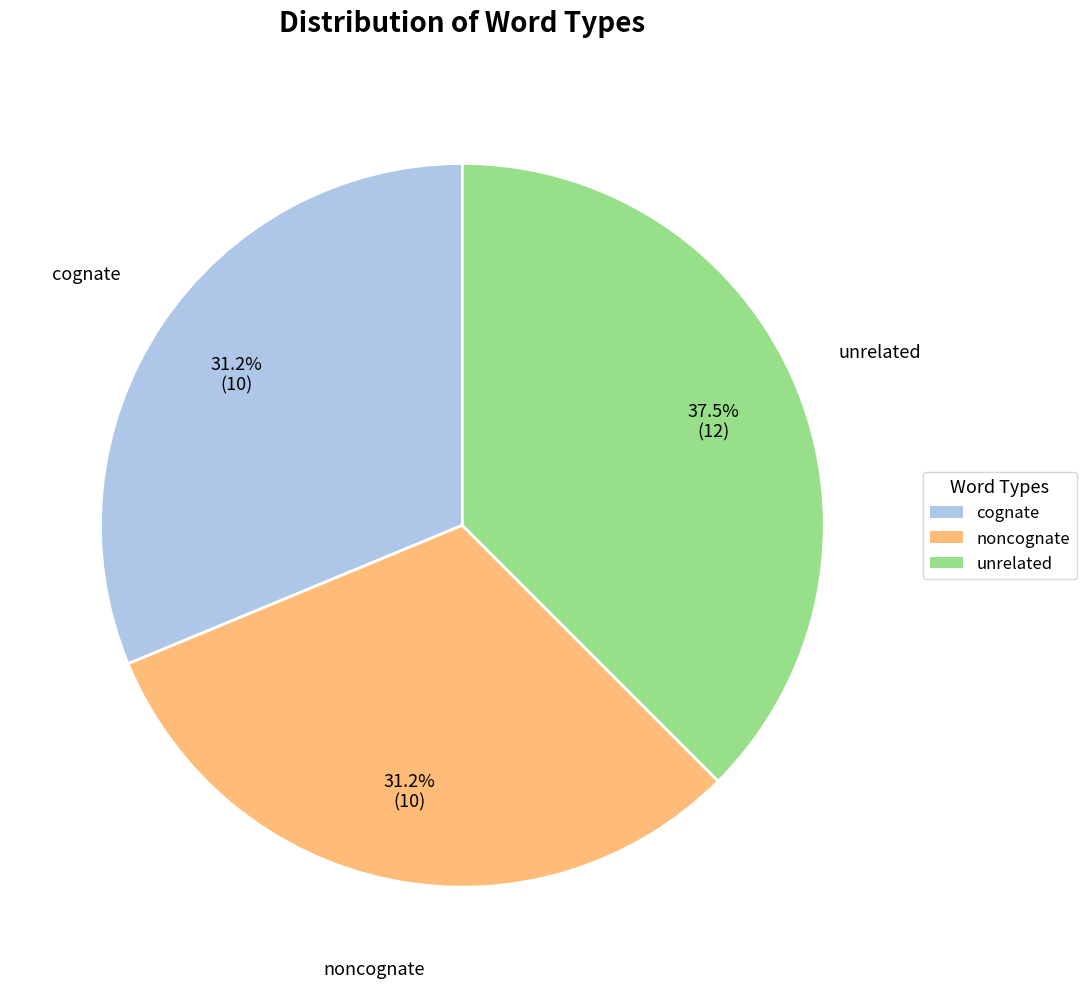

Approximately how many times larger is the value at unrelated compared to cognate?

1.2